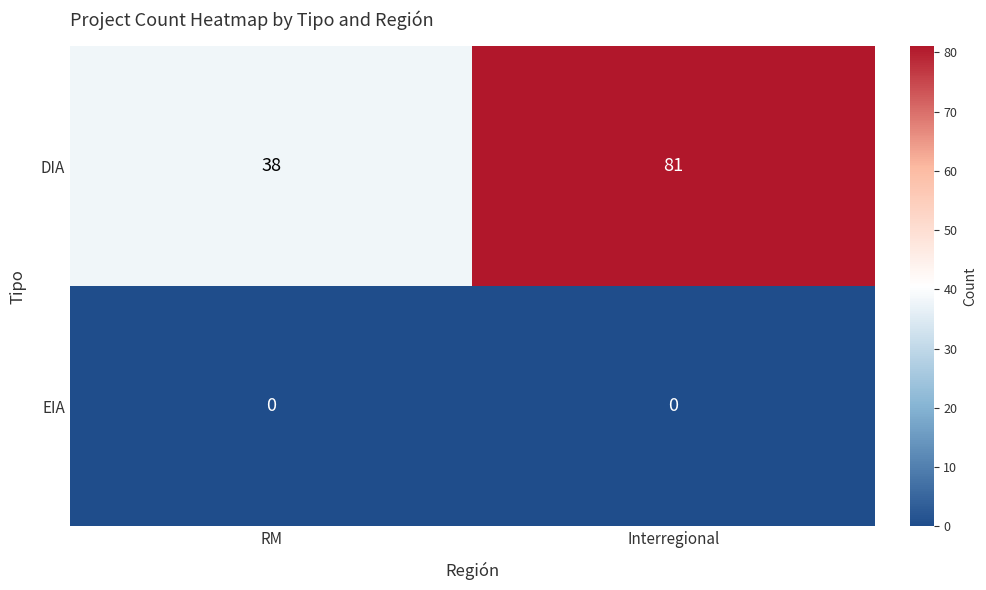

Between RM and Interregional, which series saw the biggest shift?

DIA